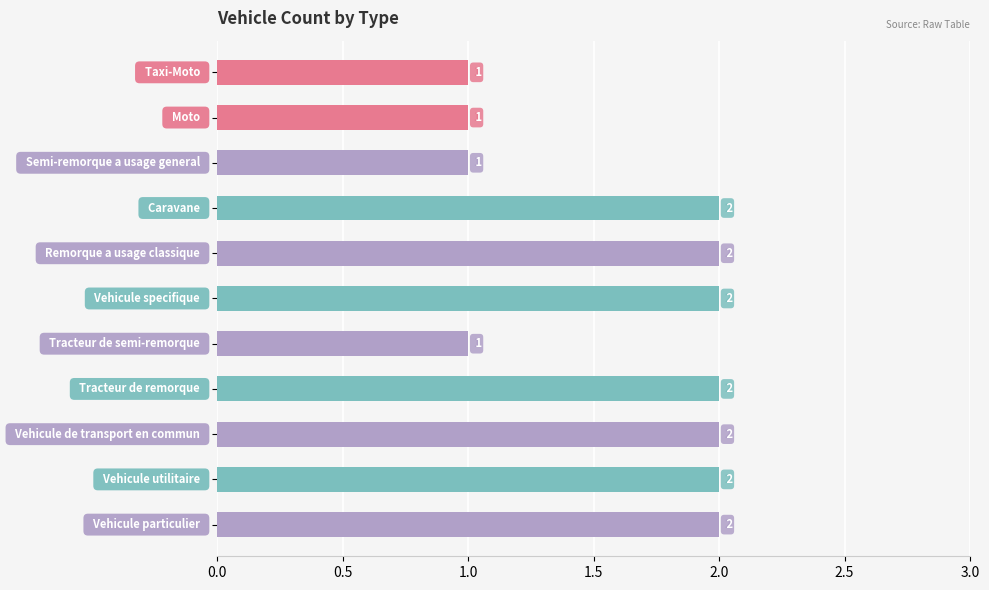

What is the greatest value displayed?

2